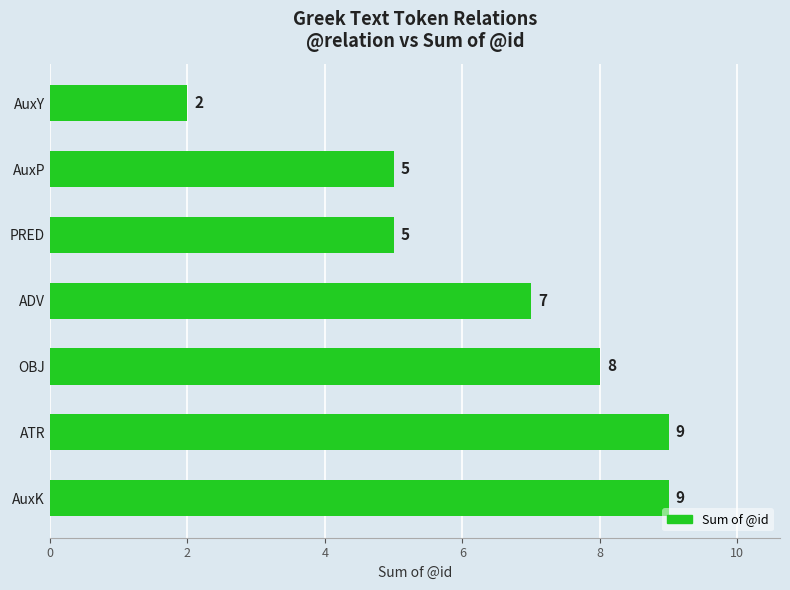

How many data points does each series have?

7